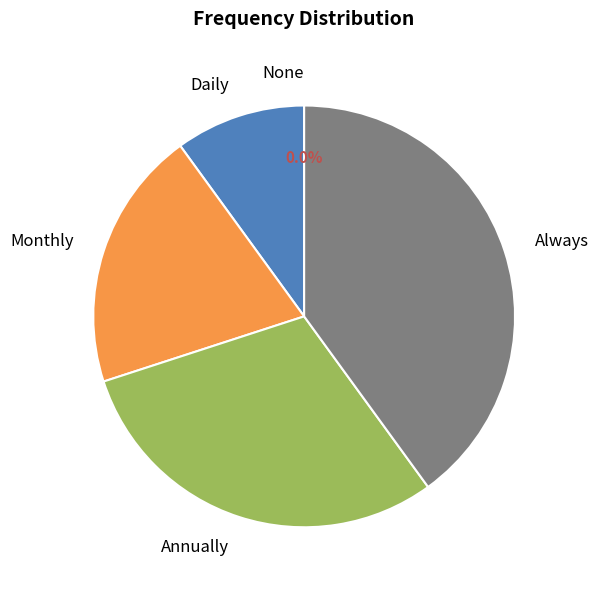

Is it true that Always is 32% of the pie?

False